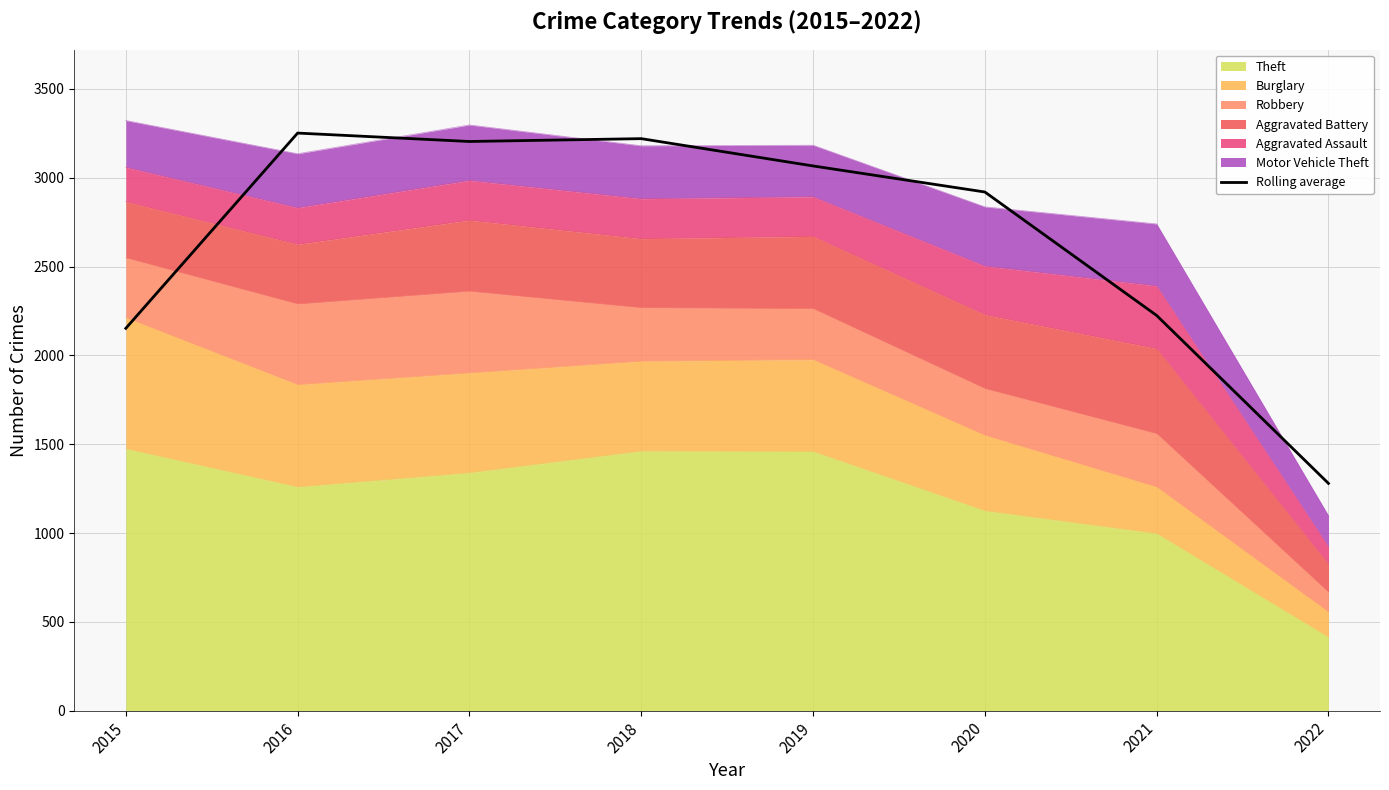

True or false: the data has more than 2 interior local peaks.

False